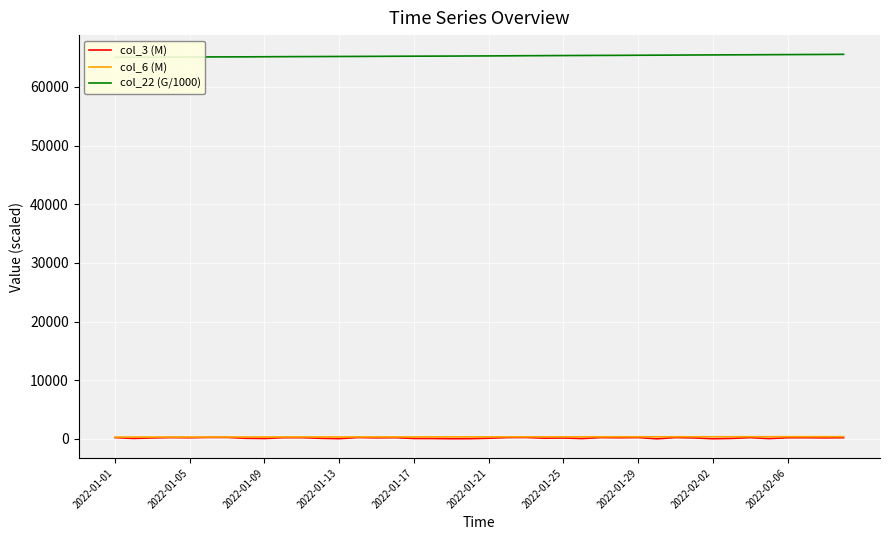

Does the chart display data point markers on the line(s)?

No